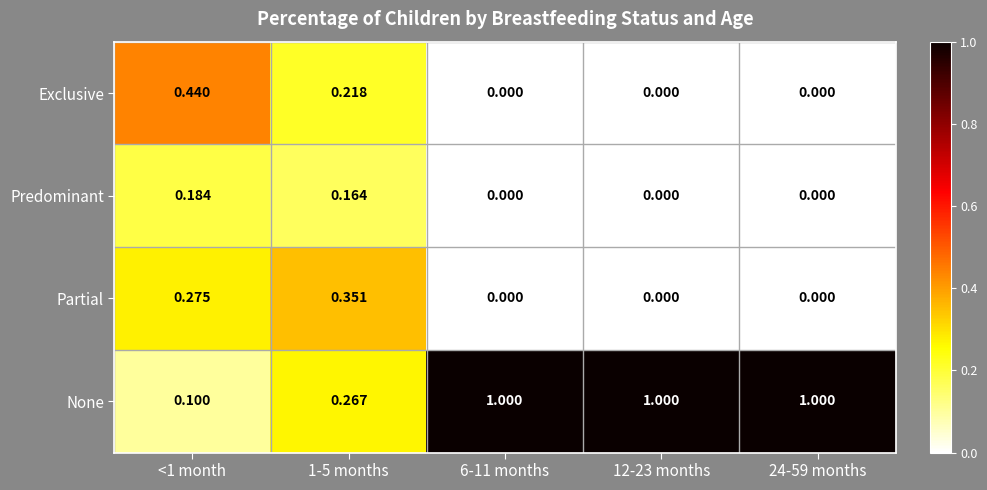

Which series has the largest range (max minus min)?

None